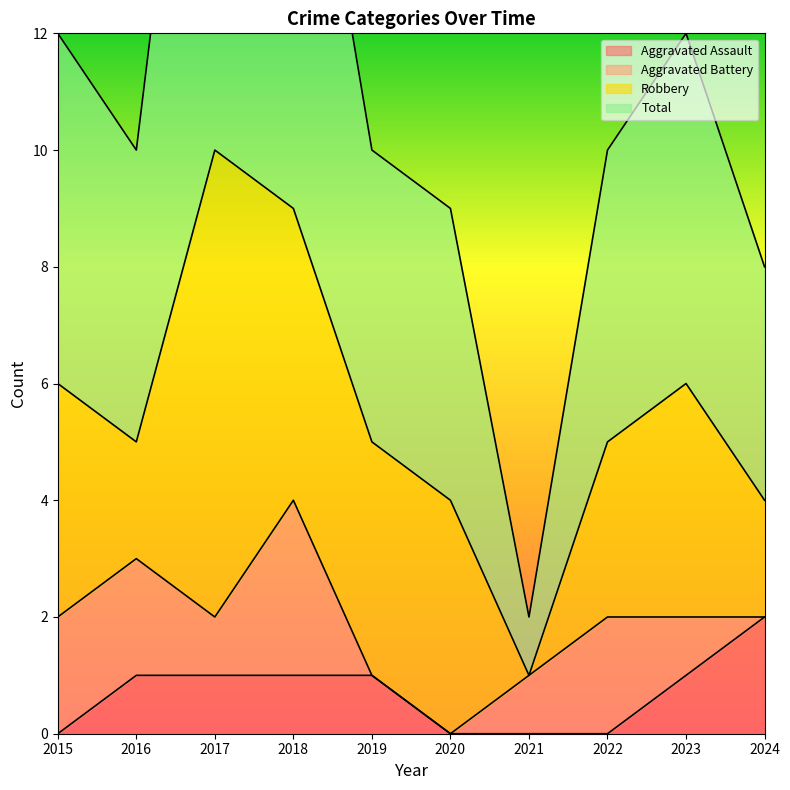

Which category has the highest value in the Aggravated Assault series?

2024